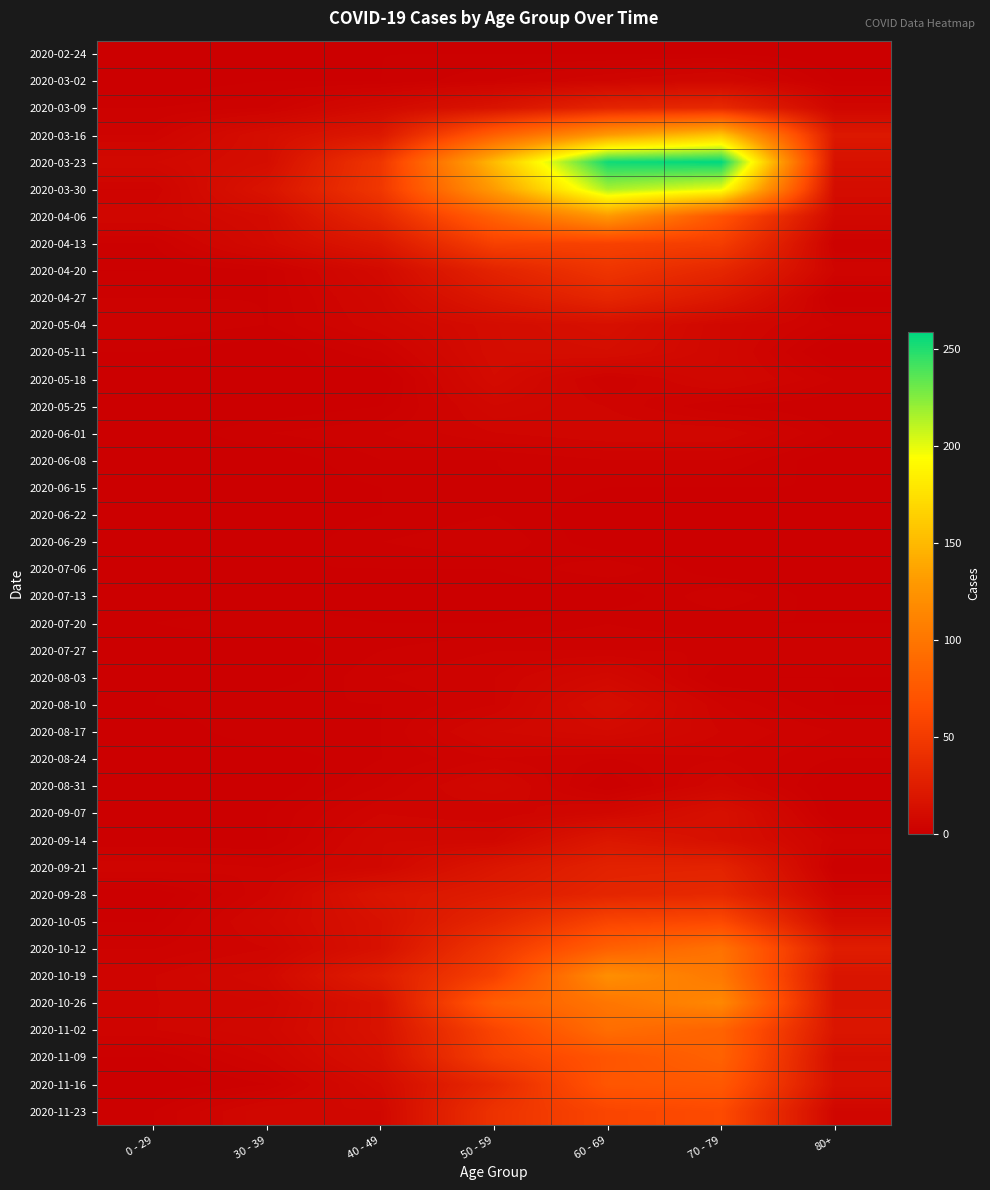

Reading left to right, transcribe all the data shown in this chart.

2020-02-24: 0 - 29=0	30 - 39=0	40 - 49=1	50 - 59=1	60 - 69=1	70 - 79=1	80+=0
2020-03-02: 0 - 29=0	30 - 39=1	40 - 49=1	50 - 59=3	60 - 69=5	70 - 79=7	80+=1
2020-03-09: 0 - 29=2	30 - 39=3	40 - 49=9	50 - 59=17	60 - 69=31	70 - 79=35	80+=6
2020-03-16: 0 - 29=4	30 - 39=12	40 - 49=21	50 - 59=81	60 - 69=130	70 - 79=158	80+=21
2020-03-23: 0 - 29=8	30 - 39=12	40 - 49=46	50 - 59=151	60 - 69=255	70 - 79=259	80+=15
2020-03-30: 0 - 29=4	30 - 39=17	40 - 49=47	50 - 59=131	60 - 69=216	70 - 79=199	80+=11
2020-04-06: 0 - 29=6	30 - 39=10	40 - 49=34	50 - 59=83	60 - 69=129	70 - 79=71	80+=8
2020-04-13: 0 - 29=2	30 - 39=9	40 - 49=20	50 - 59=55	60 - 69=56	70 - 79=52	80+=2
2020-04-20: 0 - 29=1	30 - 39=2	40 - 49=9	50 - 59=30	60 - 69=45	70 - 79=33	80+=5
2020-04-27: 0 - 29=2	30 - 39=2	40 - 49=7	50 - 59=21	60 - 69=33	70 - 79=21	80+=0
2020-05-04: 0 - 29=3	30 - 39=2	40 - 49=6	50 - 59=11	60 - 69=14	70 - 79=7	80+=3
2020-05-11: 0 - 29=1	30 - 39=0	40 - 49=3	50 - 59=11	60 - 69=12	70 - 79=7	80+=0
2020-05-18: 0 - 29=0	30 - 39=1	40 - 49=0	50 - 59=10	60 - 69=3	70 - 79=7	80+=3
2020-05-25: 0 - 29=0	30 - 39=0	40 - 49=1	50 - 59=7	60 - 69=5	70 - 79=2	80+=1
2020-06-01: 0 - 29=0	30 - 39=2	40 - 49=3	50 - 59=5	60 - 69=6	70 - 79=6	80+=2
2020-06-08: 0 - 29=0	30 - 39=0	40 - 49=2	50 - 59=2	60 - 69=3	70 - 79=3	80+=0
2020-06-15: 0 - 29=0	30 - 39=0	40 - 49=1	50 - 59=2	60 - 69=1	70 - 79=1	80+=1
2020-06-22: 0 - 29=1	30 - 39=0	40 - 49=1	50 - 59=2	60 - 69=0	70 - 79=1	80+=0
2020-06-29: 0 - 29=0	30 - 39=0	40 - 49=2	50 - 59=3	60 - 69=0	70 - 79=0	80+=0
2020-07-06: 0 - 29=0	30 - 39=1	40 - 49=1	50 - 59=1	60 - 69=3	70 - 79=0	80+=0
2020-07-13: 0 - 29=0	30 - 39=0	40 - 49=0	50 - 59=0	60 - 69=0	70 - 79=3	80+=0
2020-07-20: 0 - 29=1	30 - 39=2	40 - 49=1	50 - 59=1	60 - 69=2	70 - 79=1	80+=1
2020-07-27: 0 - 29=0	30 - 39=0	40 - 49=2	50 - 59=3	60 - 69=3	70 - 79=3	80+=3
2020-08-03: 0 - 29=1	30 - 39=0	40 - 49=3	50 - 59=4	60 - 69=8	70 - 79=1	80+=1
2020-08-10: 0 - 29=1	30 - 39=2	40 - 49=2	50 - 59=4	60 - 69=12	70 - 79=4	80+=1
2020-08-17: 0 - 29=0	30 - 39=2	40 - 49=2	50 - 59=7	60 - 69=9	70 - 79=5	80+=3
2020-08-24: 0 - 29=0	30 - 39=0	40 - 49=2	50 - 59=4	60 - 69=3	70 - 79=4	80+=2
2020-08-31: 0 - 29=0	30 - 39=0	40 - 49=3	50 - 59=7	60 - 69=1	70 - 79=6	80+=0
2020-09-07: 0 - 29=0	30 - 39=1	40 - 49=5	50 - 59=4	60 - 69=7	70 - 79=14	80+=0
2020-09-14: 0 - 29=1	30 - 39=1	40 - 49=7	50 - 59=7	60 - 69=20	70 - 79=14	80+=4
2020-09-21: 0 - 29=5	30 - 39=4	40 - 49=7	50 - 59=19	60 - 69=29	70 - 79=30	80+=1
2020-09-28: 0 - 29=0	30 - 39=5	40 - 49=18	50 - 59=24	60 - 69=32	70 - 79=35	80+=5
2020-10-05: 0 - 29=1	30 - 39=7	40 - 49=15	50 - 59=33	60 - 69=58	70 - 79=62	80+=11
2020-10-12: 0 - 29=3	30 - 39=5	40 - 49=15	50 - 59=47	60 - 69=82	70 - 79=97	80+=25
2020-10-19: 0 - 29=5	30 - 39=8	40 - 49=25	50 - 59=55	60 - 69=121	70 - 79=102	80+=18
2020-10-26: 0 - 29=5	30 - 39=6	40 - 49=16	50 - 59=79	60 - 69=100	70 - 79=115	80+=18
2020-11-02: 0 - 29=5	30 - 39=7	40 - 49=16	50 - 59=58	60 - 69=93	70 - 79=84	80+=19
2020-11-09: 0 - 29=1	30 - 39=5	40 - 49=14	50 - 59=54	60 - 69=72	70 - 79=83	80+=13
2020-11-16: 0 - 29=0	30 - 39=2	40 - 49=10	50 - 59=35	60 - 69=73	70 - 79=75	80+=14
2020-11-23: 0 - 29=2	30 - 39=7	40 - 49=7	50 - 59=43	60 - 69=59	70 - 79=63	80+=6